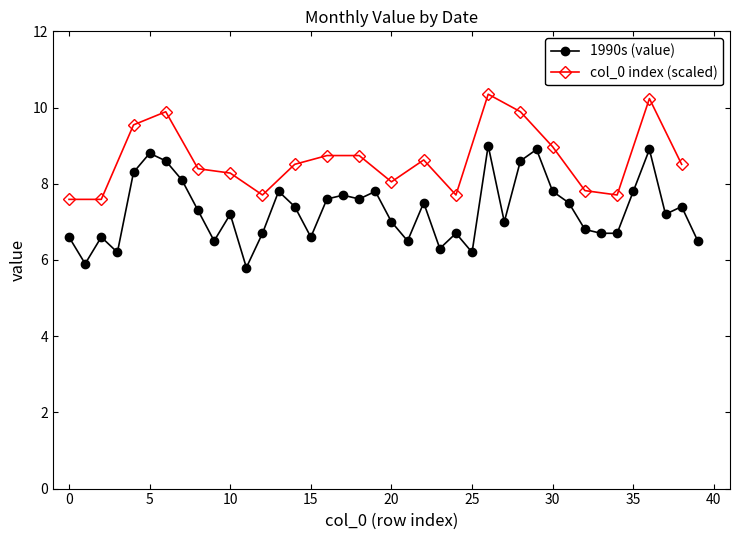

True or false: there are more than 2 points higher than both neighbors.

True